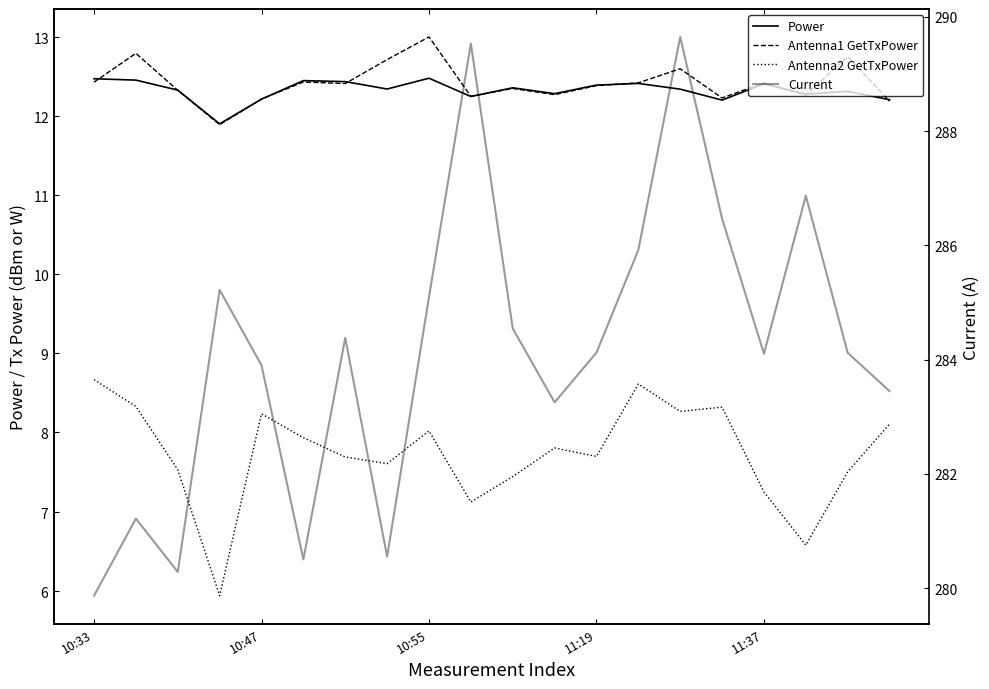

What is the label of the 20th point from the right?

10:33